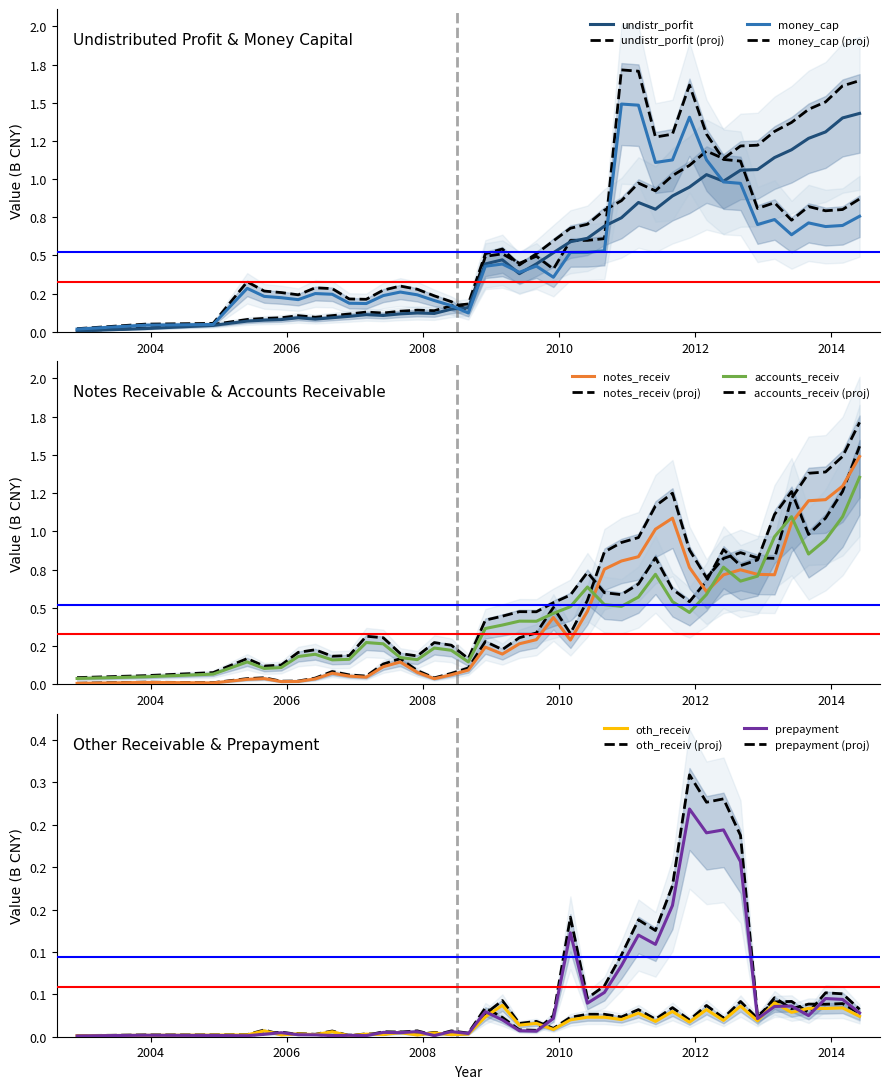

Which label corresponds to the smallest value in the chart?

20021231